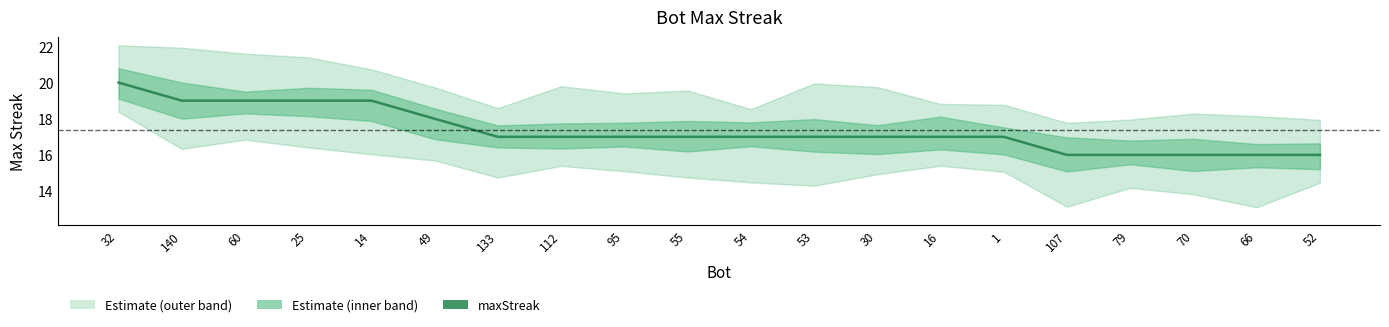

List the labels in order of value, smallest first.

107, 79, 70, 66, 52, 133, 112, 95, 55, 54, 53, 30, 16, 1, 49, 140, 60, 25, 14, 32